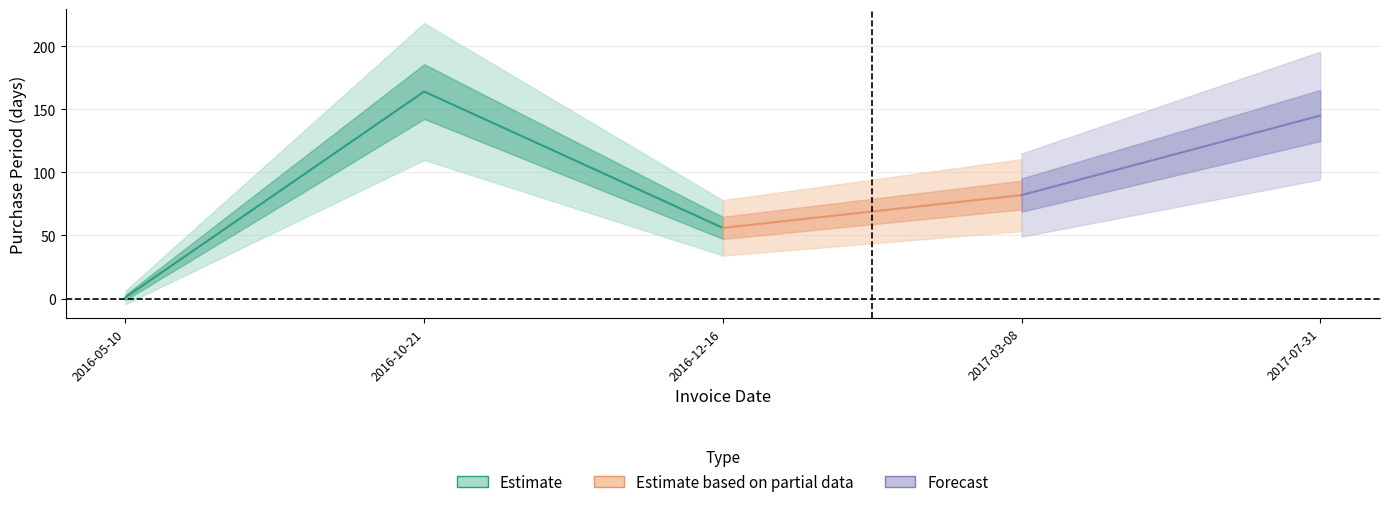

At which label does the data first exceed 82?

2016-10-21